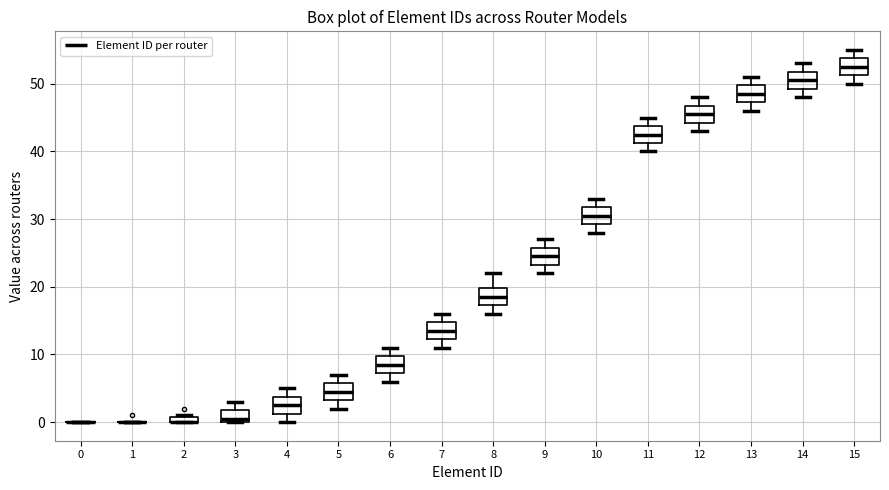

Where does the upper whisker of the box at x = 11 end on the y-axis? The values are not printed on the chart, so give them approximately, as read against the axis.

45